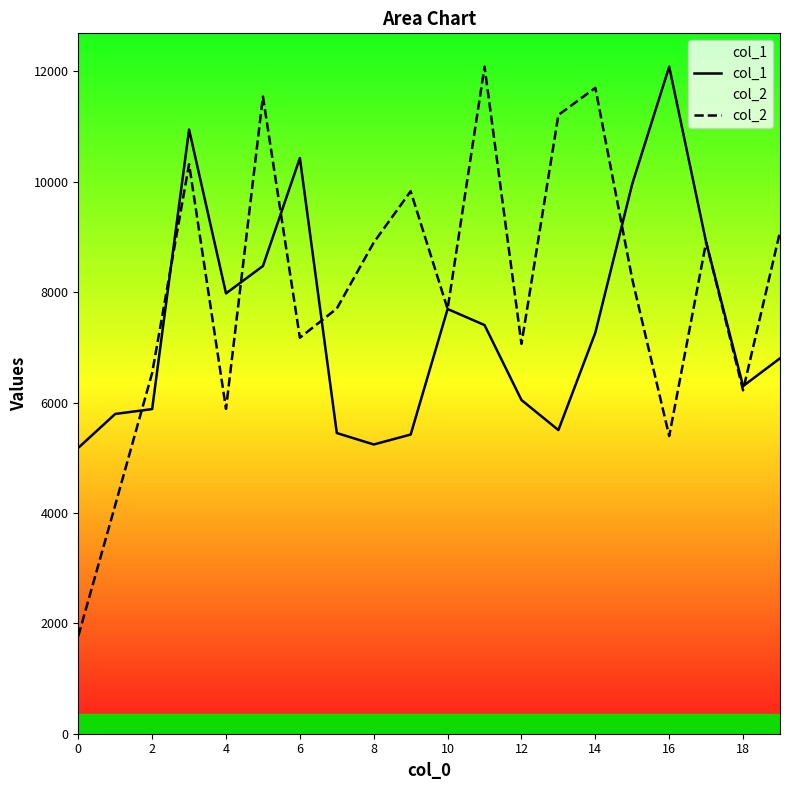

What value does the col_1 series have at 6?

10429.0